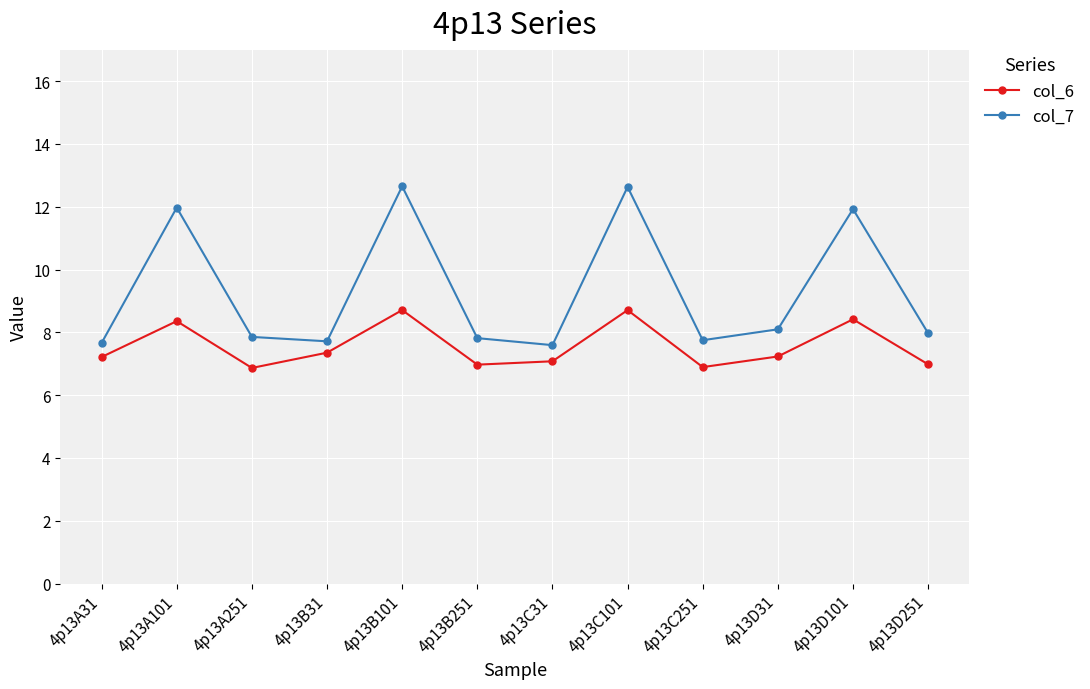

Where is the first local maximum for col_6?

4p13A101